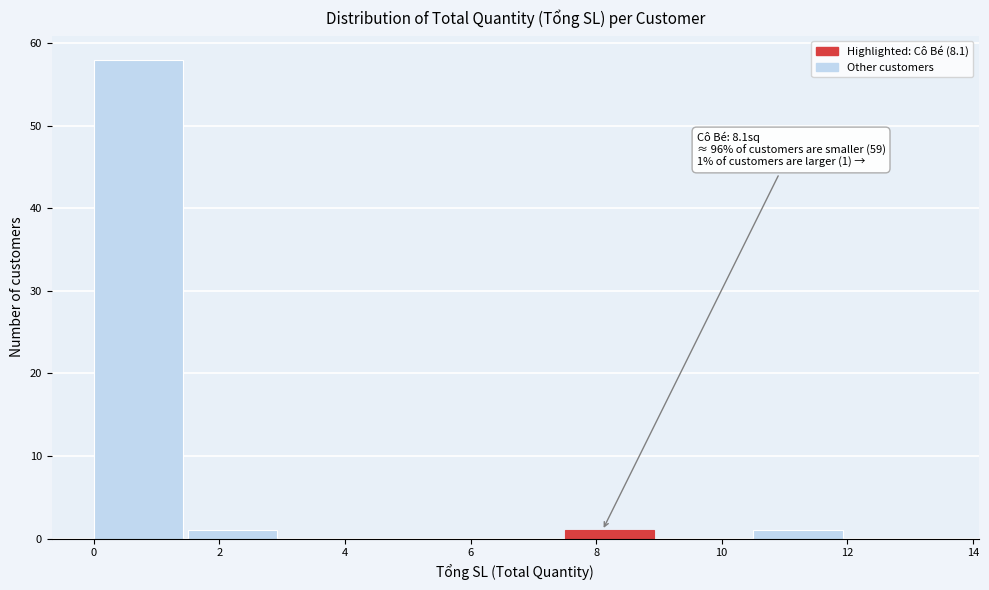

Over which range of the x-axis is the bar tallest?

0.0 to 1.5